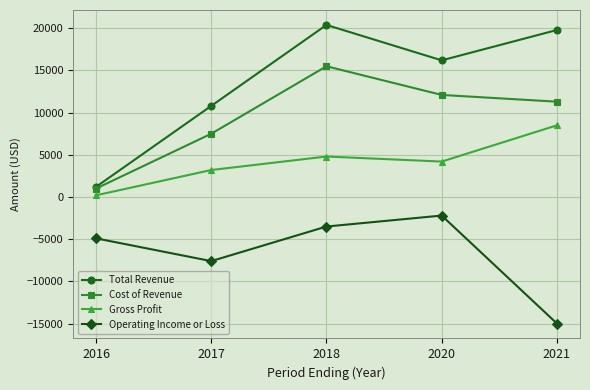

List the series in order of their peak value, highest first.

Total Revenue, Cost of Revenue, Gross Profit, Operating Income or Loss